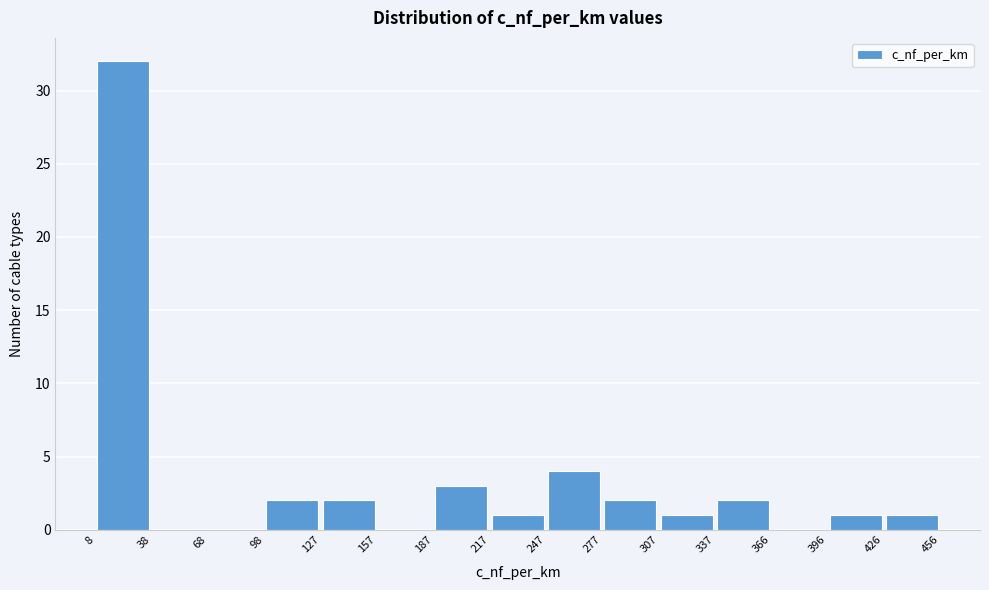

Which range on the x-axis has the tallest bar?

8 to 38